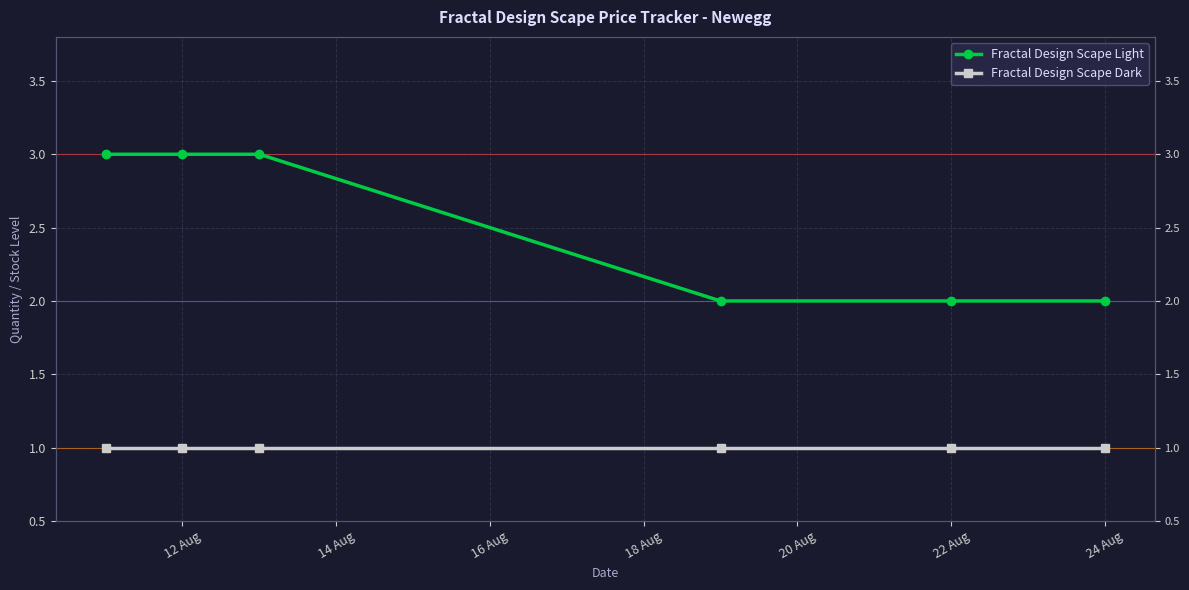

What is the spread (max minus min) of values at 24 Aug?

1